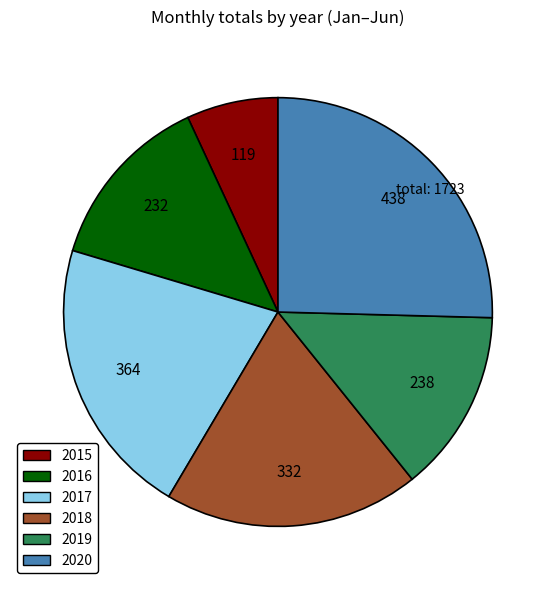

Do 2020 and 2016 together represent more than half of the pie?

No